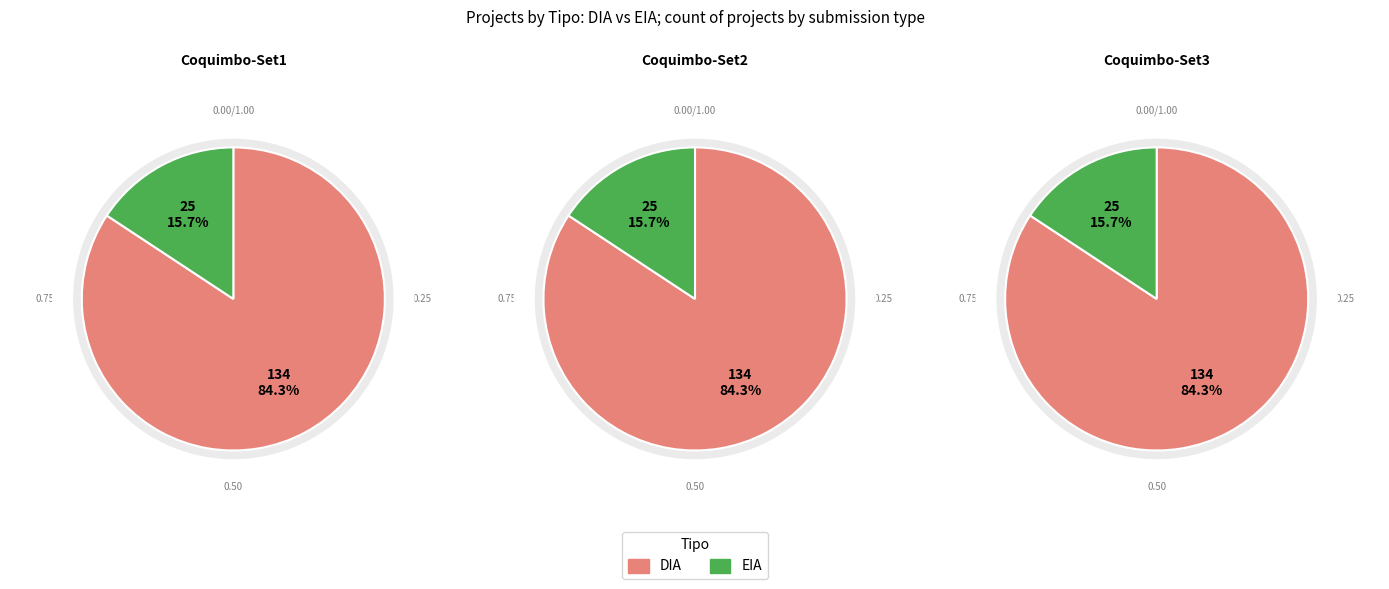

Count the number of slices in the pie.

2